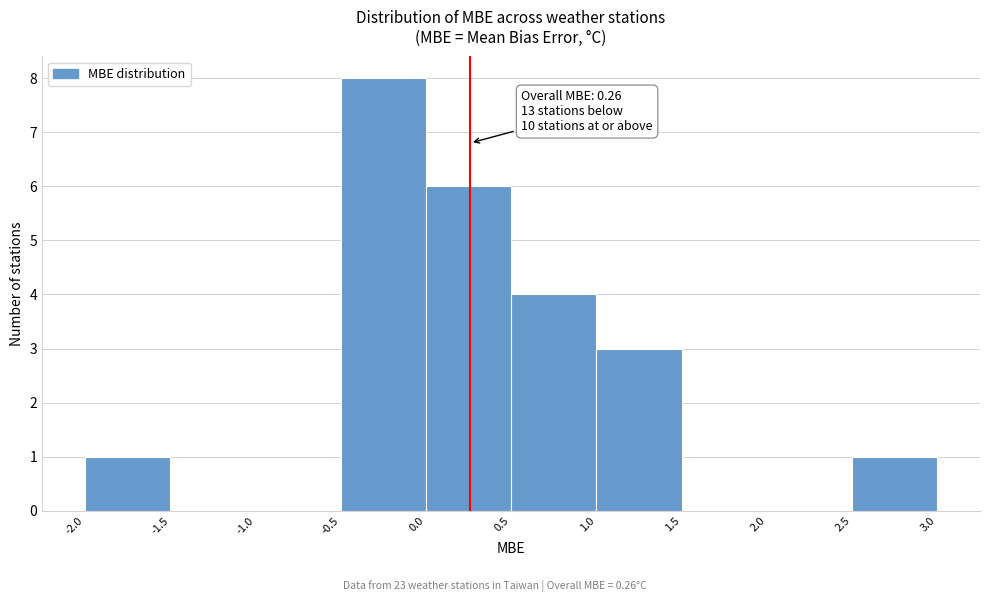

Over which range of the x-axis is the bar tallest?

-0.5 to 0.0